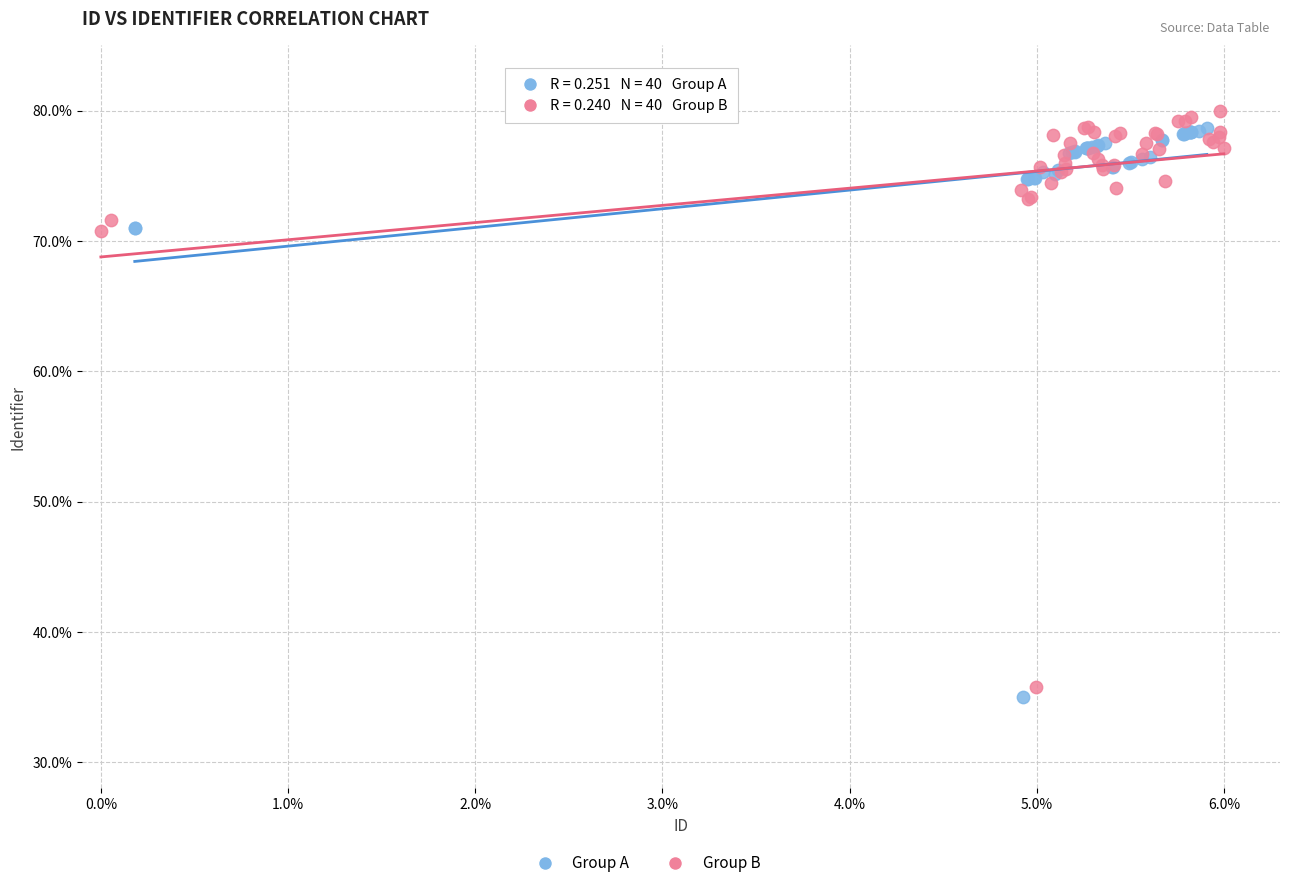

Which series reaches the maximum Y coordinate?

Group B